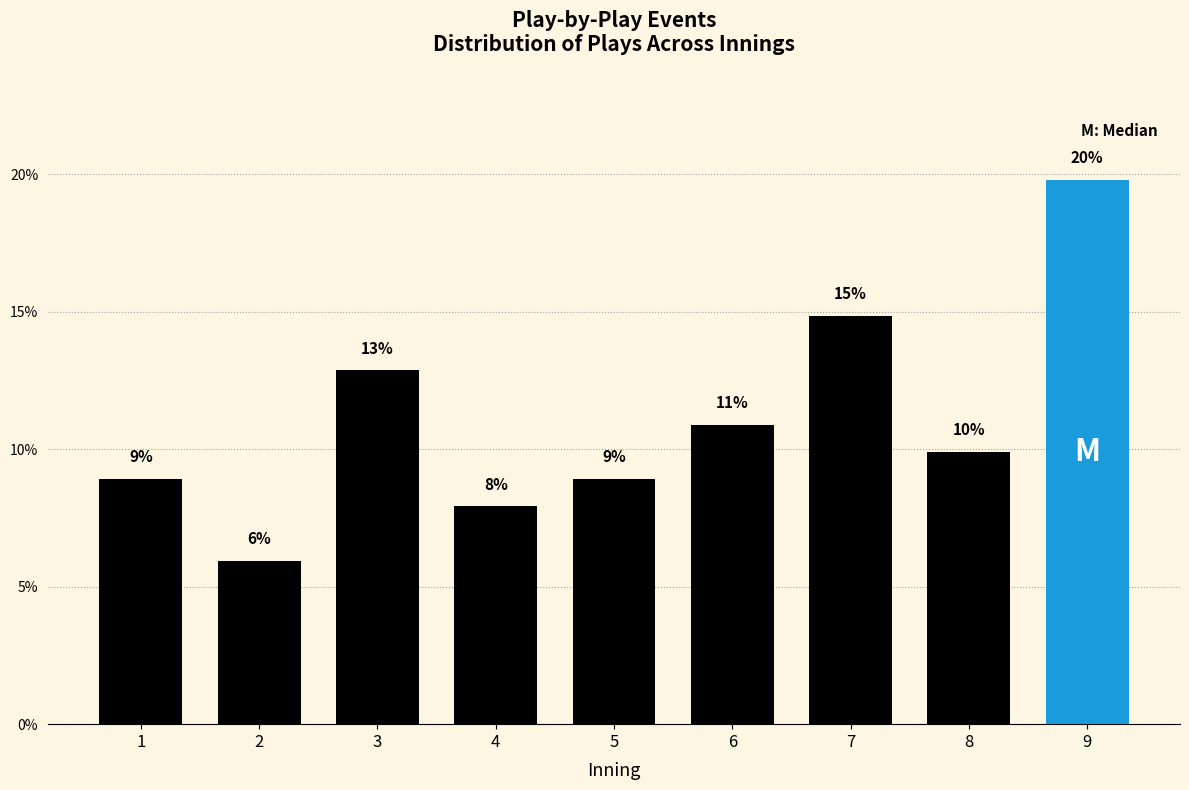

How many bars are there in total?

9